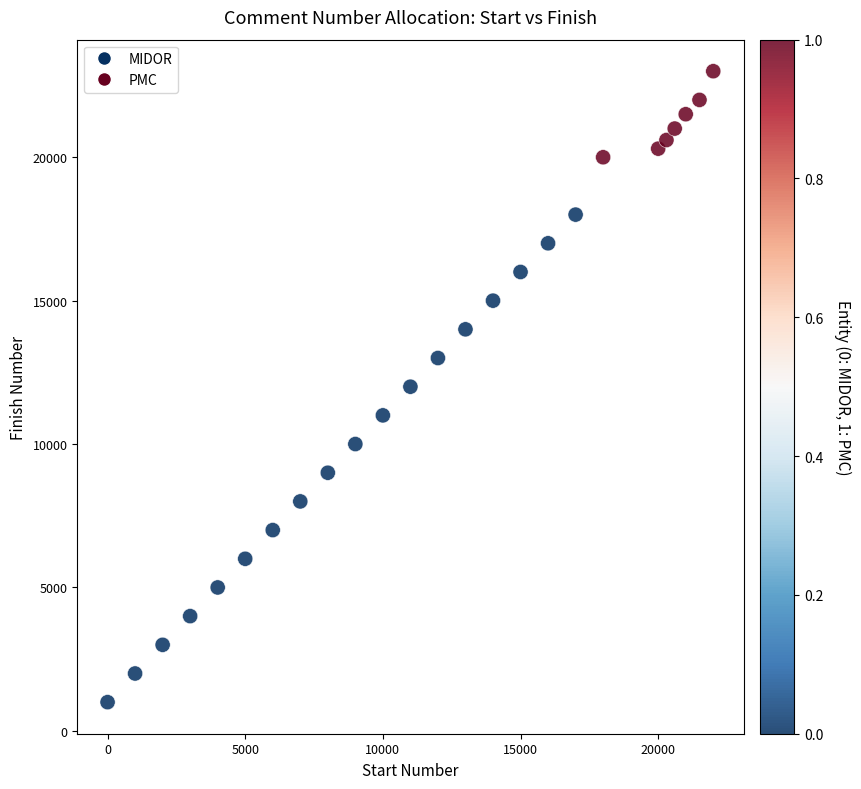

What is the range of X values (max minus min)?

22000